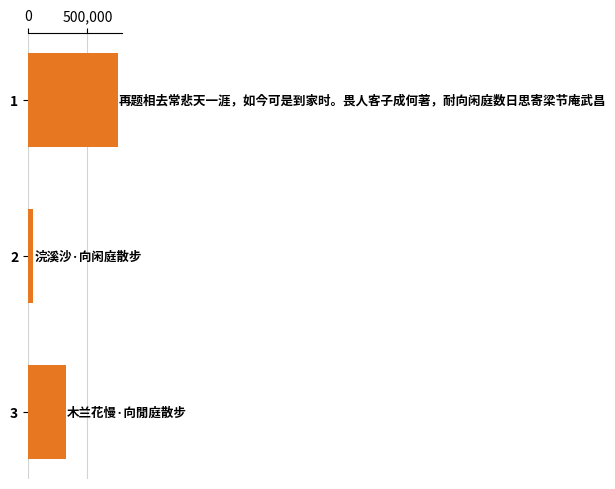

Reading bottom to top, what are all the values shown in this chart?

3=318903	2=46033	1=752691